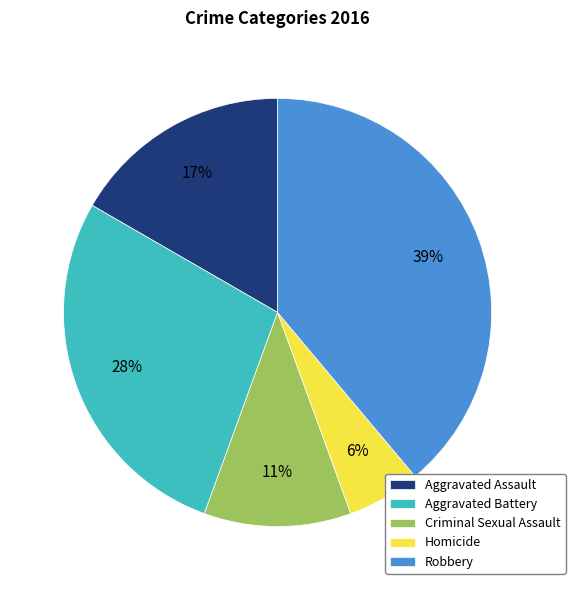

Combined, do Aggravated Battery and Aggravated Assault account for over 50%?

No